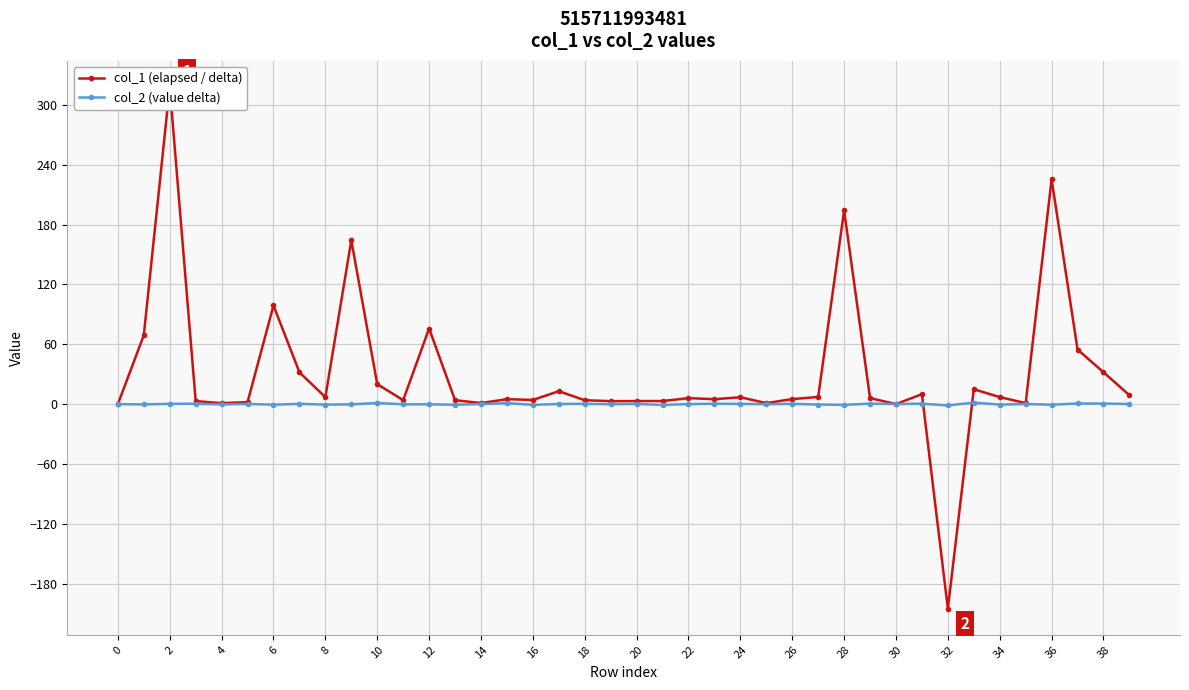

What is the lowest value of the col_1 (elapsed / delta) series?

-205.2